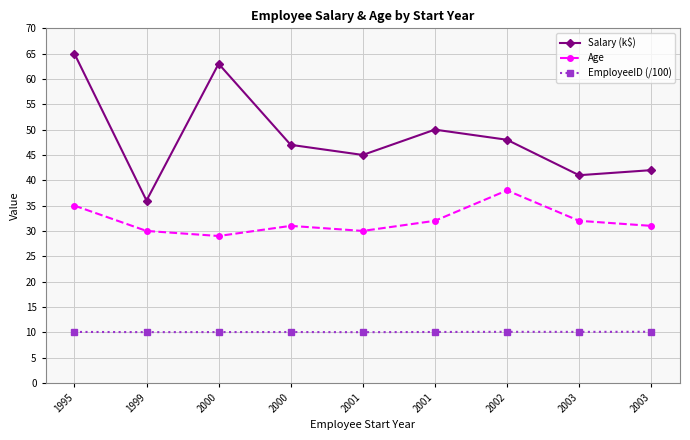

Which category has the lowest value across all series?

2001